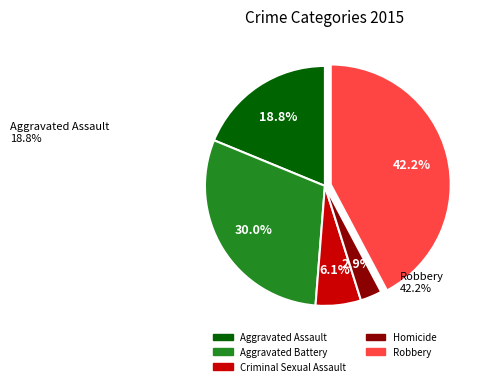

Count the number of slices in the pie.

5